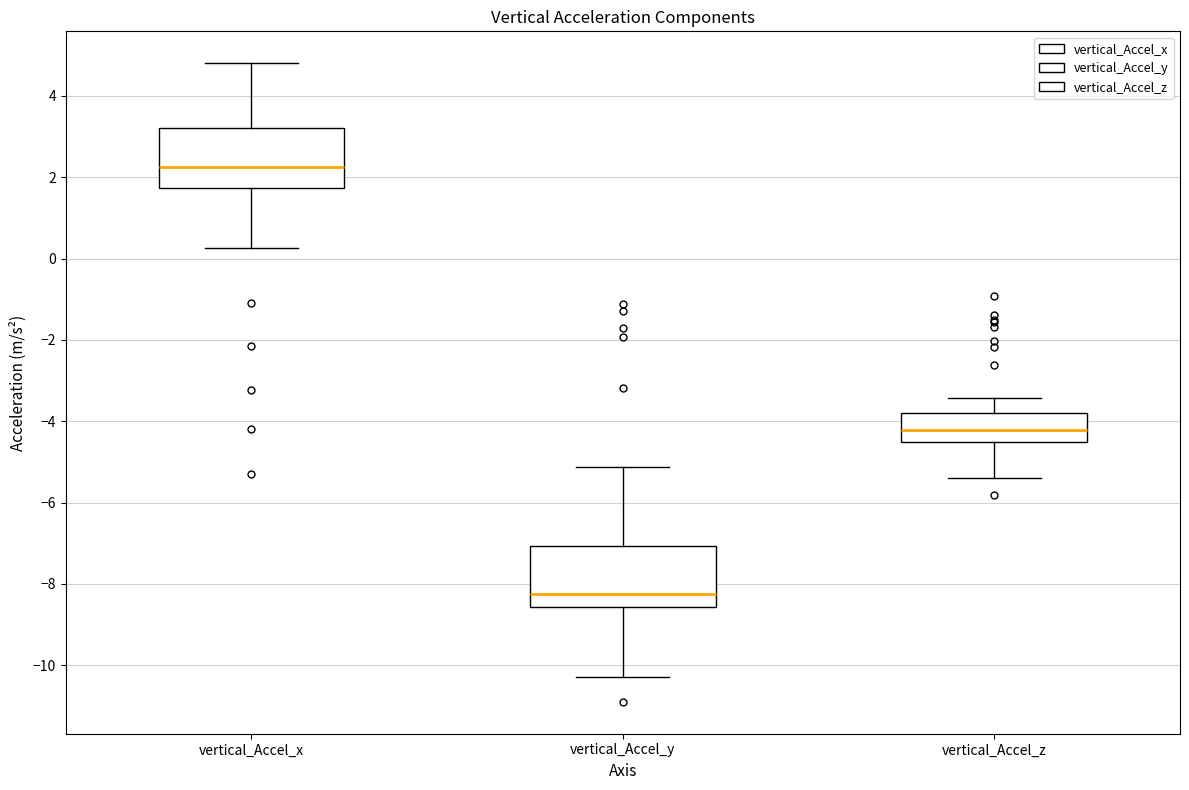

Reading left to right, transcribe this box plot: for each box, give where its median line is, the range the box spans, and where its two whiskers end, as read against the y-axis. The values are not printed on the chart, so give them approximately, as read against the axis.

vertical_Accel_x: median 2.2, box 1.8 to 3.2, whiskers 0.2 to 4.8
vertical_Accel_y: median -8.2, box -8.6 to -7.0, whiskers -10.2 to -5.2
vertical_Accel_z: median -4.2, box -4.6 to -3.8, whiskers -5.4 to -3.4